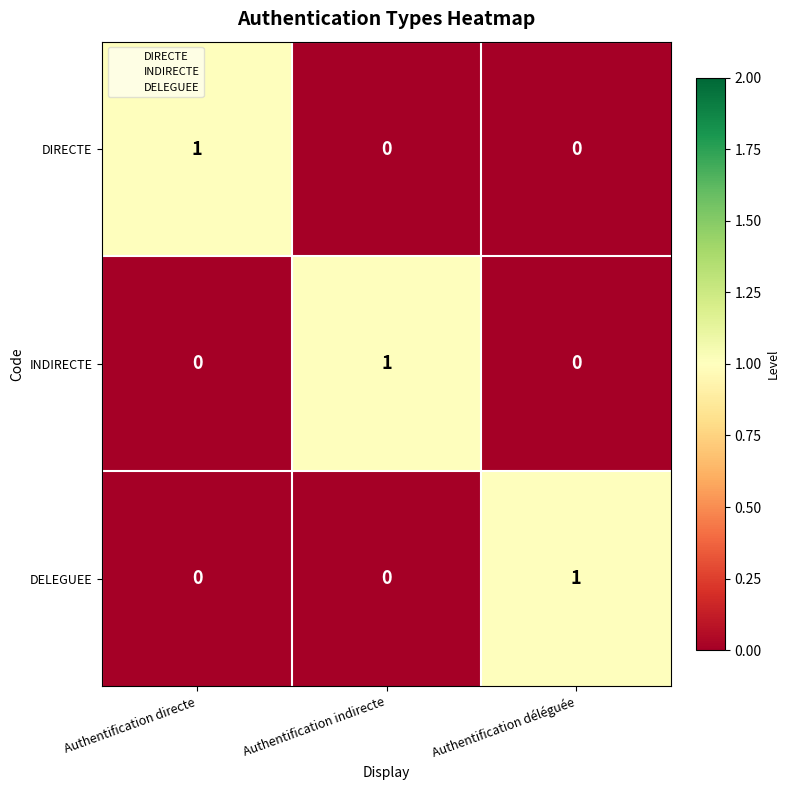

What is the total value across all series at Authentification directe?

1